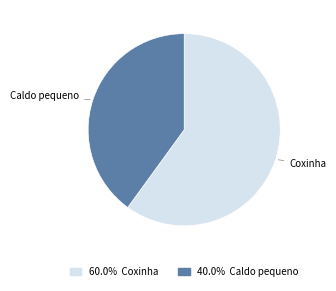

How many slices are in this pie chart?

2